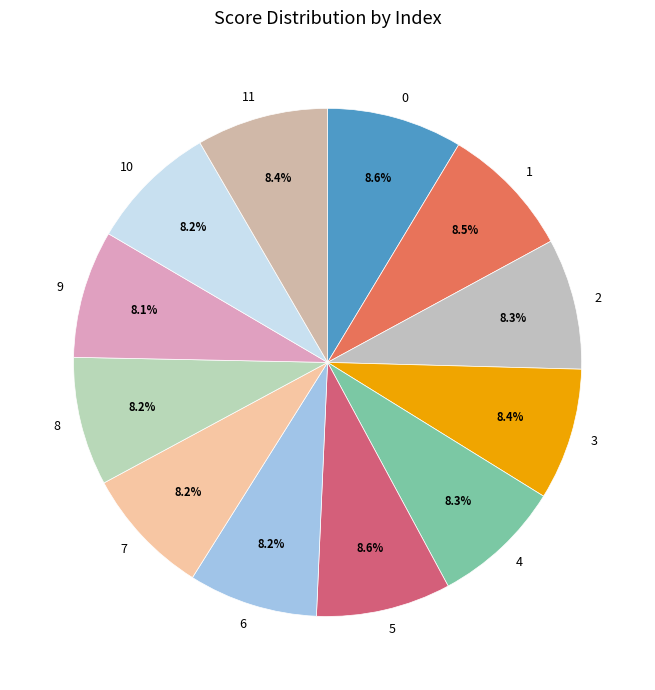

What percentage is NOT represented by 4?

91.7%